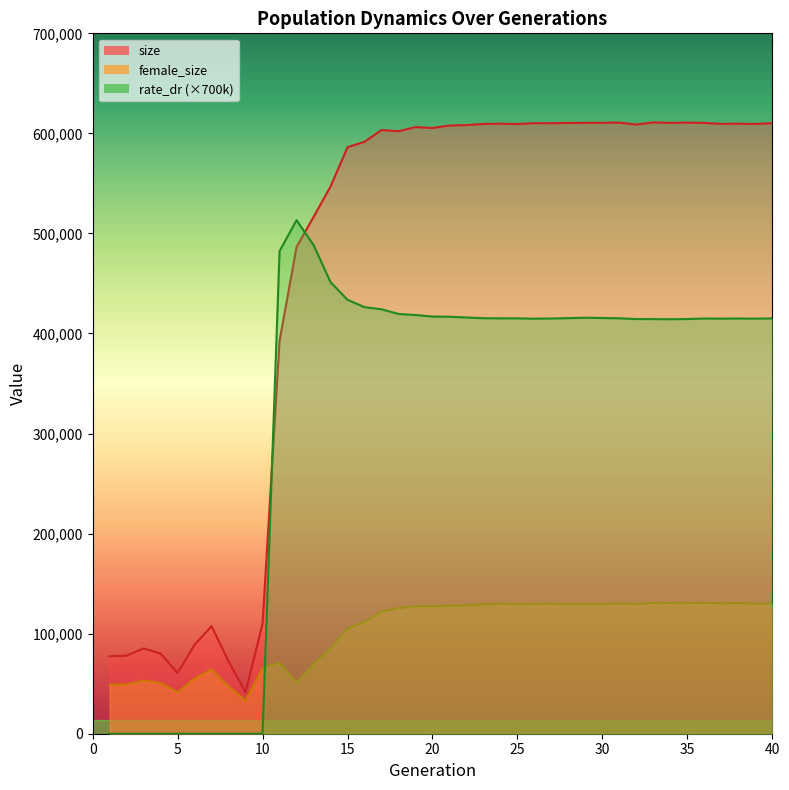

Reading left to right, list all the values displayed in this chart.

size: 1=77431.0	2=78008.0	3=85221.0	4=80114.0	5=60629.0	6=89039.0	7=107517.0	8=72198.0	9=41217.0	10=110265.0	11=392794.0	12=486466.0	13=516465.0	14=546941.0	15=586202.0	16=591616.0	17=603341.0	18=602117.0	19=606338.0	20=605400.0	21=607879.0	22=608288.0	23=609429.0	24=609725.0	25=609369.0	26=610241.0	27=610165.0	28=610445.0	29=610514.0	30=610615.0	31=610780.0	32=608825.0	33=610979.0	34=610541.0	35=610751.0	36=610514.0	37=609533.0	38=609687.0	39=609458.0	40=610212.0
female_size: 1=48880.0	2=49231.0	3=53116.0	4=50782.0	5=41352.0	6=55239.0	7=64138.0	8=47284.0	9=33178.0	10=65886.0	11=70829.0	12=51270.0	13=69674.0	14=85450.0	15=104922.0	16=111644.0	17=122131.0	18=125467.0	19=127442.0	20=127409.0	21=127791.0	22=128277.0	23=129179.0	24=129883.0	25=129510.0	26=129721.0	27=129827.0	28=129574.0	29=129411.0	30=129351.0	31=130156.0	32=129724.0	33=130538.0	34=130481.0	35=130540.0	36=130736.0	37=130284.0	38=130385.0	39=130024.0	40=130099.0
rate_dr: 1=0.0	2=0.0	3=0.0	4=0.0	5=0.0	6=0.0	7=0.0	8=0.0	9=0.0	10=0.0	11=482381.9	12=513284.8	13=488393.5	14=451332.7	15=433685.7	16=426328.0	17=424221.0	18=419548.5	19=418485.2	20=416956.4	21=416747.8	22=416013.5	23=415261.7	24=415151.8	25=415117.5	26=414793.4	27=414990.1	28=415332.4	29=415777.6	30=415479.4	31=415193.8	32=414446.9	33=414381.1	34=414268.4	35=414455.3	36=414965.6	37=414826.3	38=414999.9	39=414839.6	40=415036.3